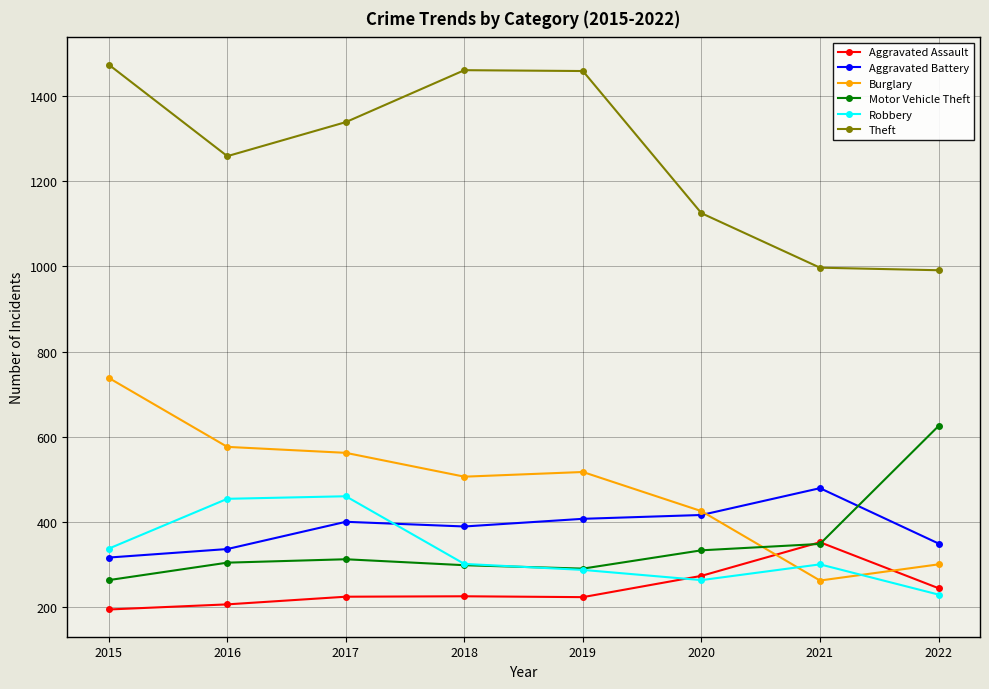

At which label does Aggravated Battery reach its peak?

2021